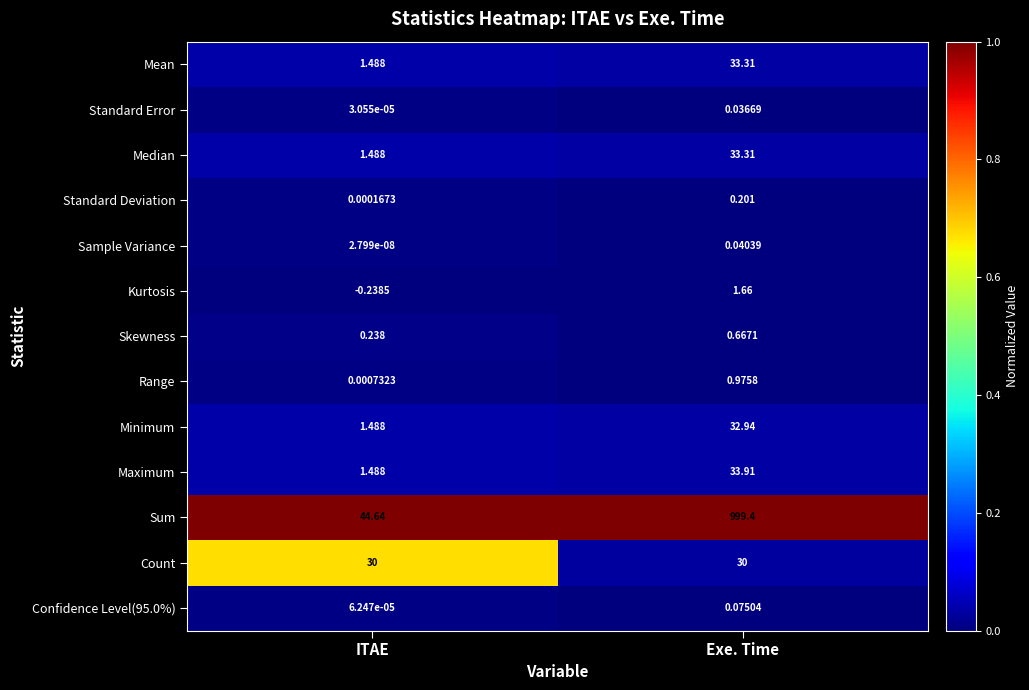

At how many categories does at least one series exceed 0?

2